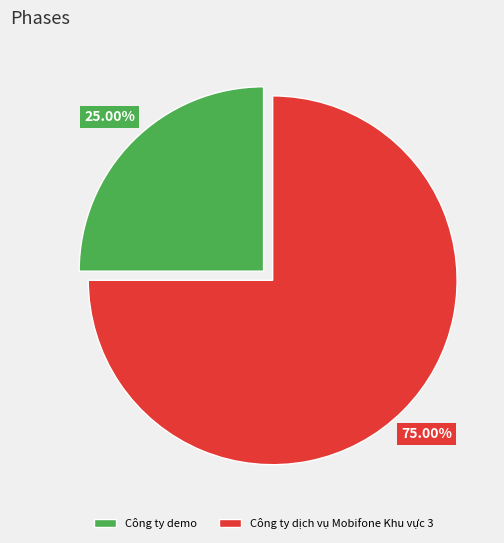

Between Công ty demo and Công ty dịch vụ Mobifone Khu vực 3, which is larger?

Công ty dịch vụ Mobifone Khu vực 3